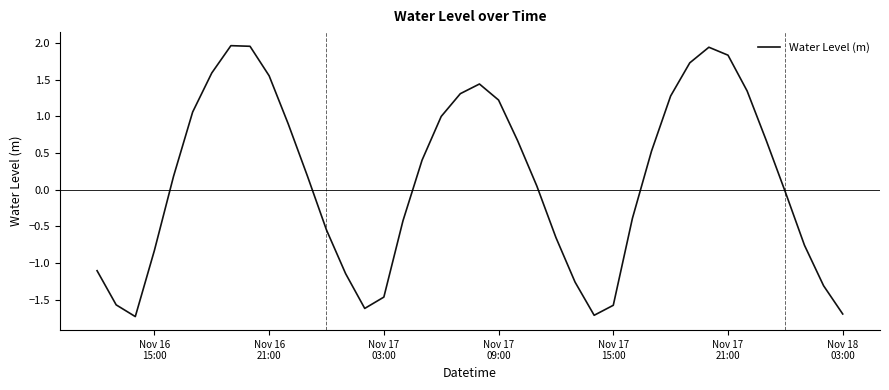

Does the chart display data point markers on the line(s)?

No